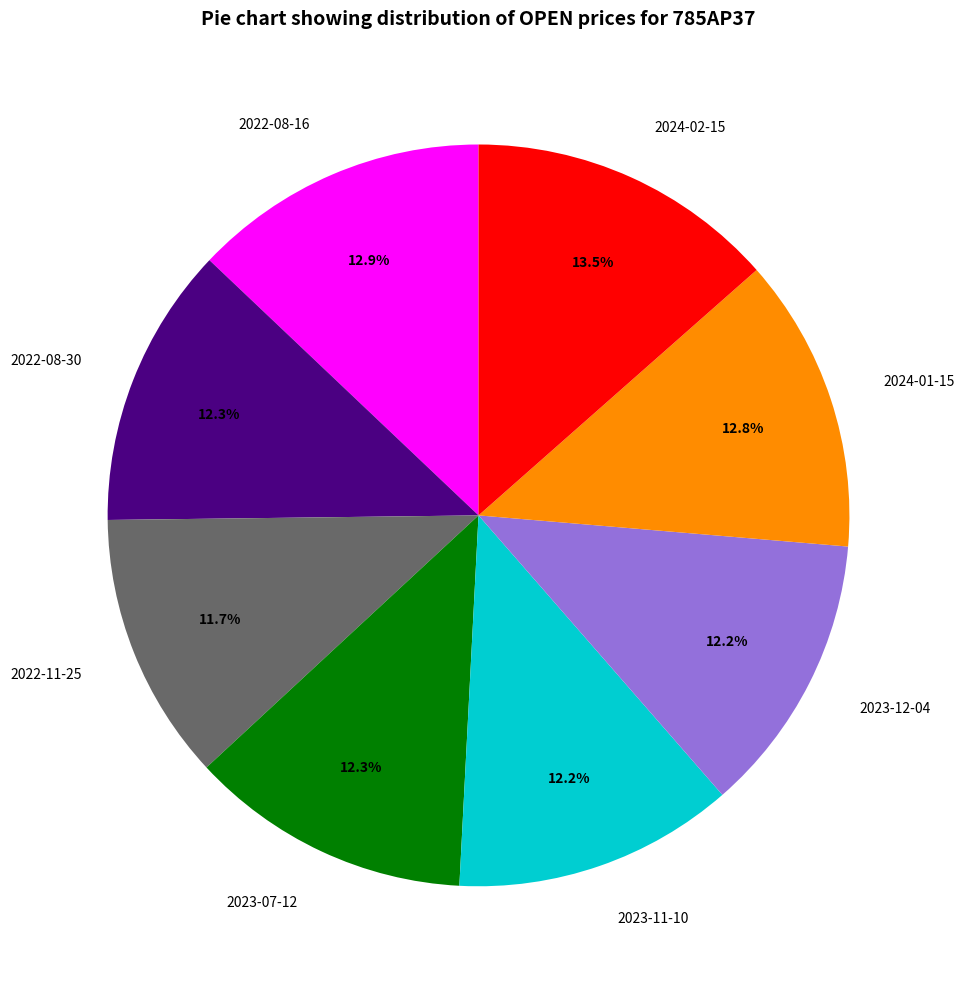

To the nearest percent, what portion does 2023-11-10 represent?

12%